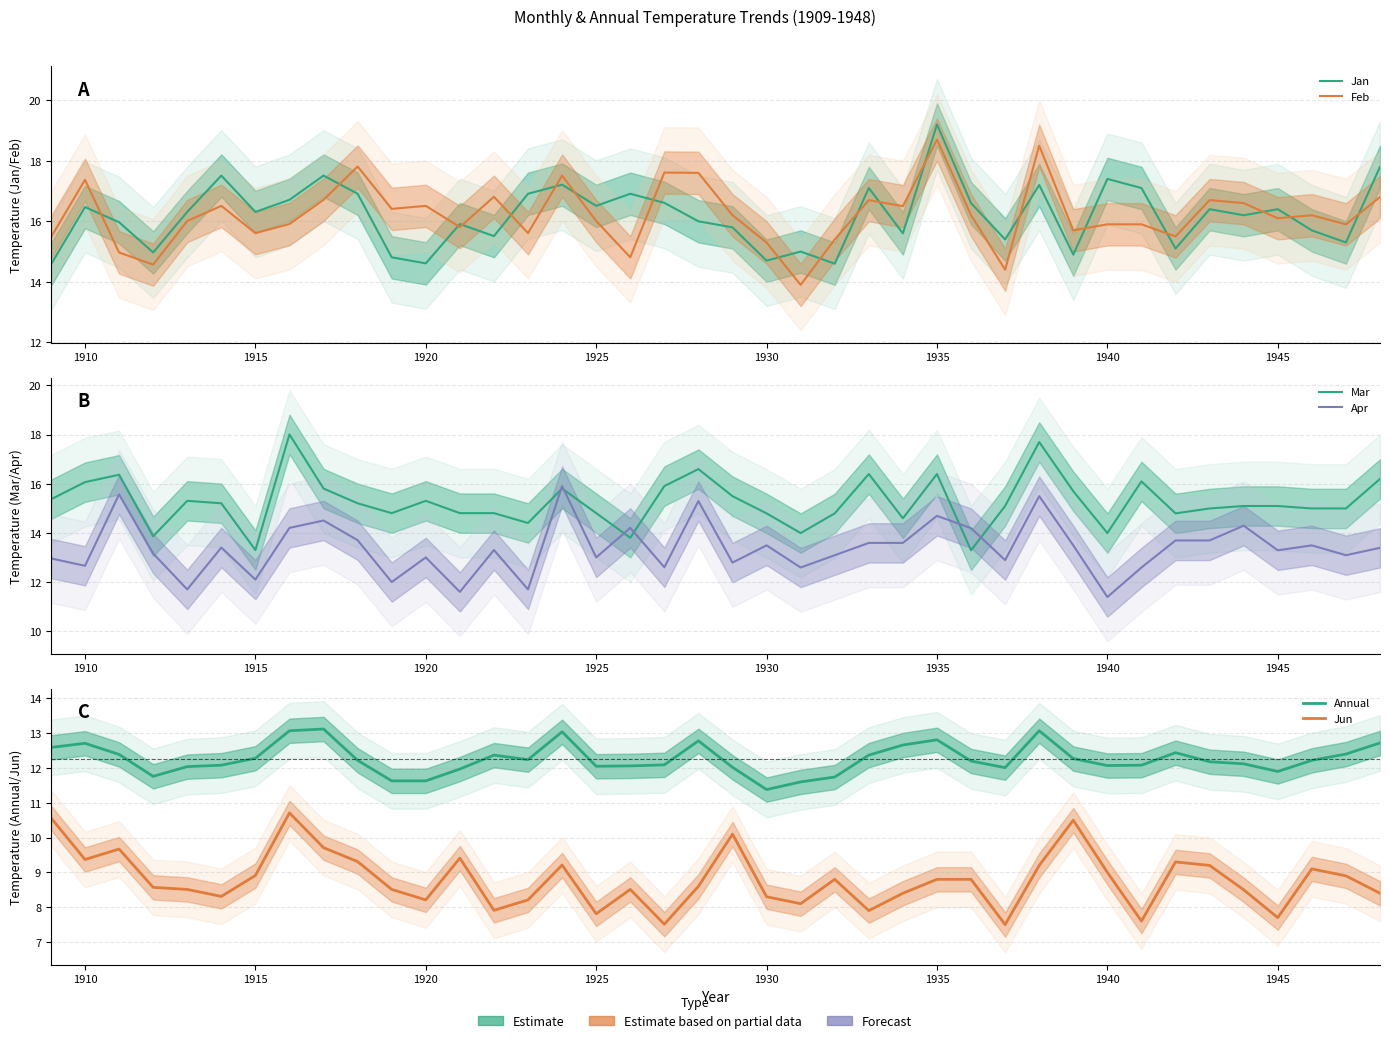

True or false: Jun has more than 2 points higher than both neighbors.

True